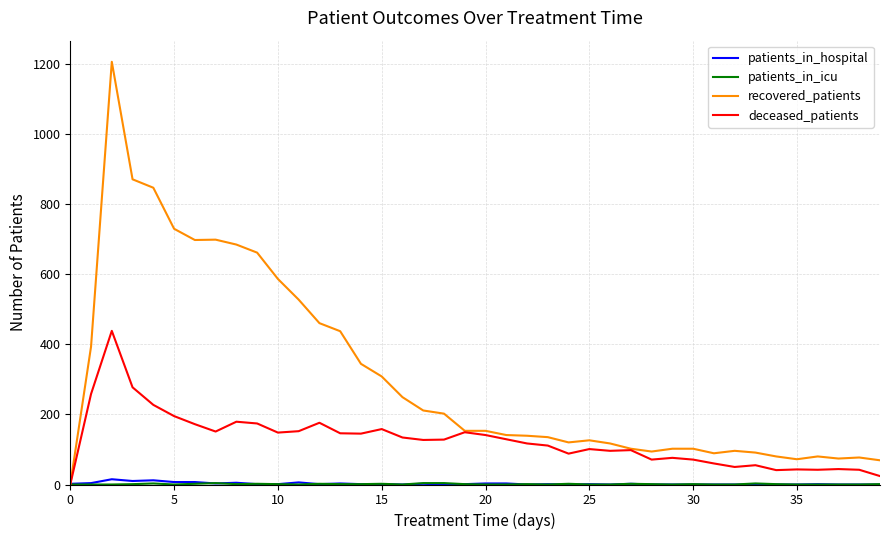

What is the greatest value displayed?

1205